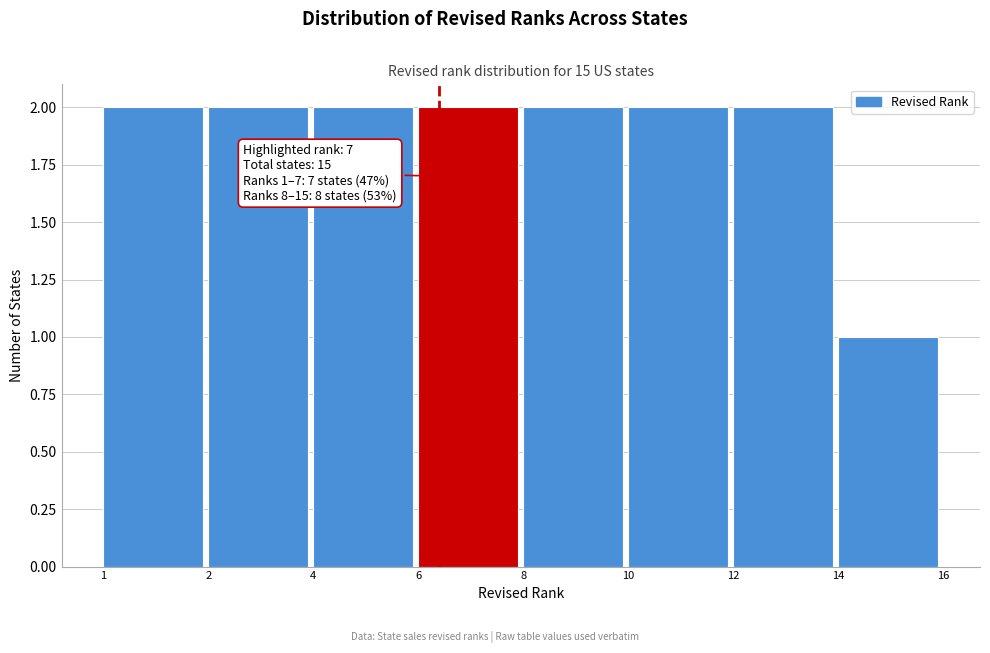

Reading left to right, list all the values displayed in this chart.

2	2	2	2	2	2	2	1